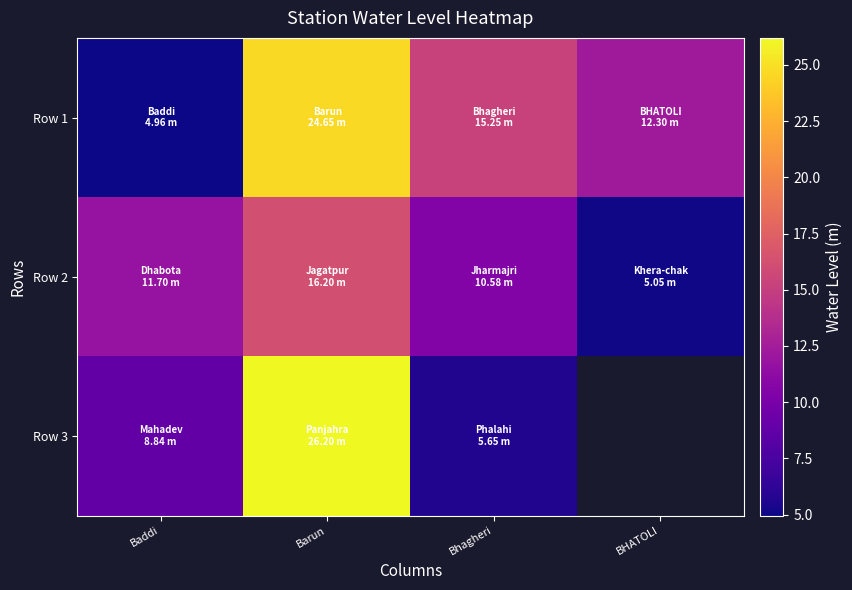

At which label is Row 1 closest to 14?

Bhagheri